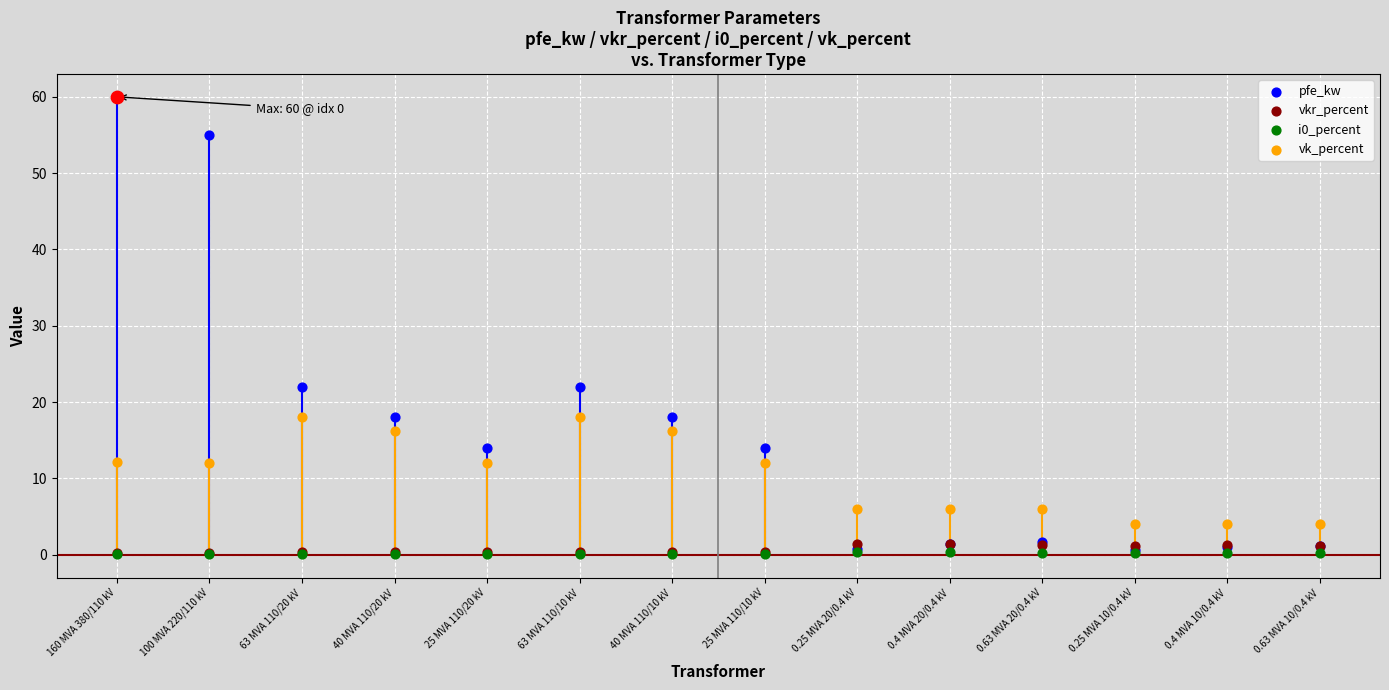

What is the total value across all series at 100 MVA 220/110 kV?

67.3